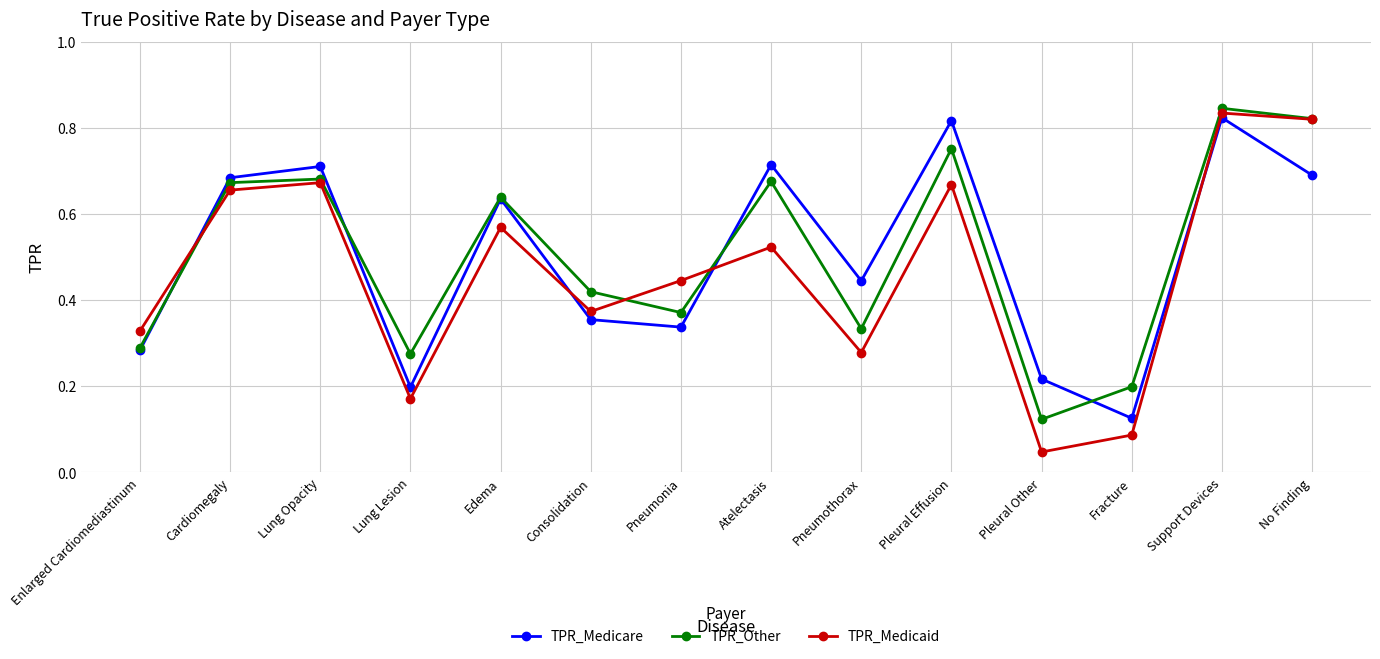

Which label corresponds to the smallest value in the chart?

Pleural Other